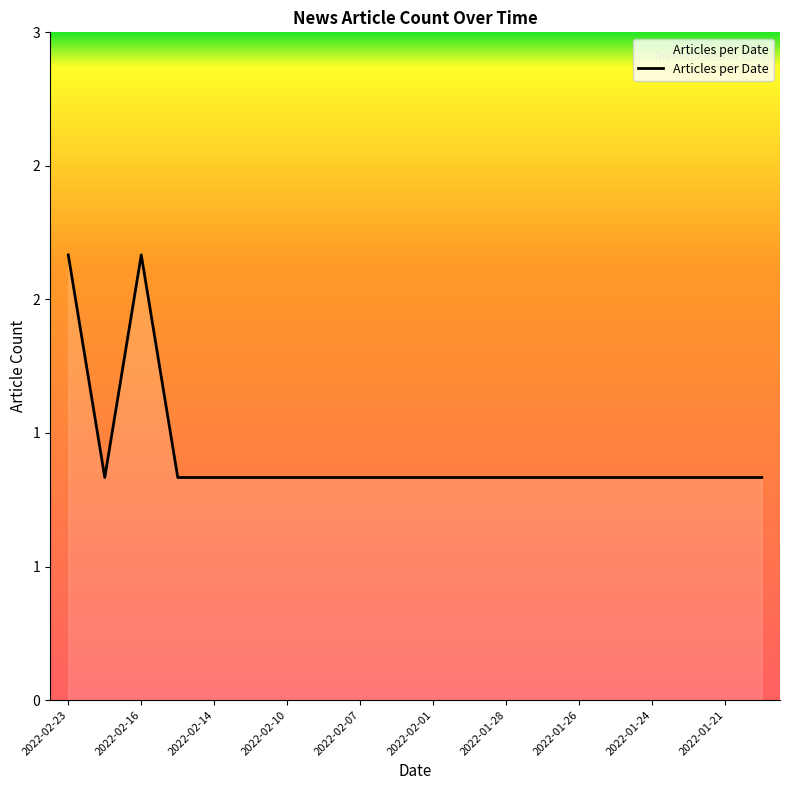

Reading left to right, extract all data points from this chart.

2022-02-23=2	2022-02-17=1	2022-02-16=2	2022-02-15=1	2022-02-14=1	2022-02-11=1	2022-02-10=1	2022-02-09=1	2022-02-07=1	2022-02-04=1	2022-02-01=1	2022-01-31=1	2022-01-28=1	2022-01-27=1	2022-01-26=1	2022-01-25=1	2022-01-24=1	2022-01-22=1	2022-01-21=1	2022-01-19=1